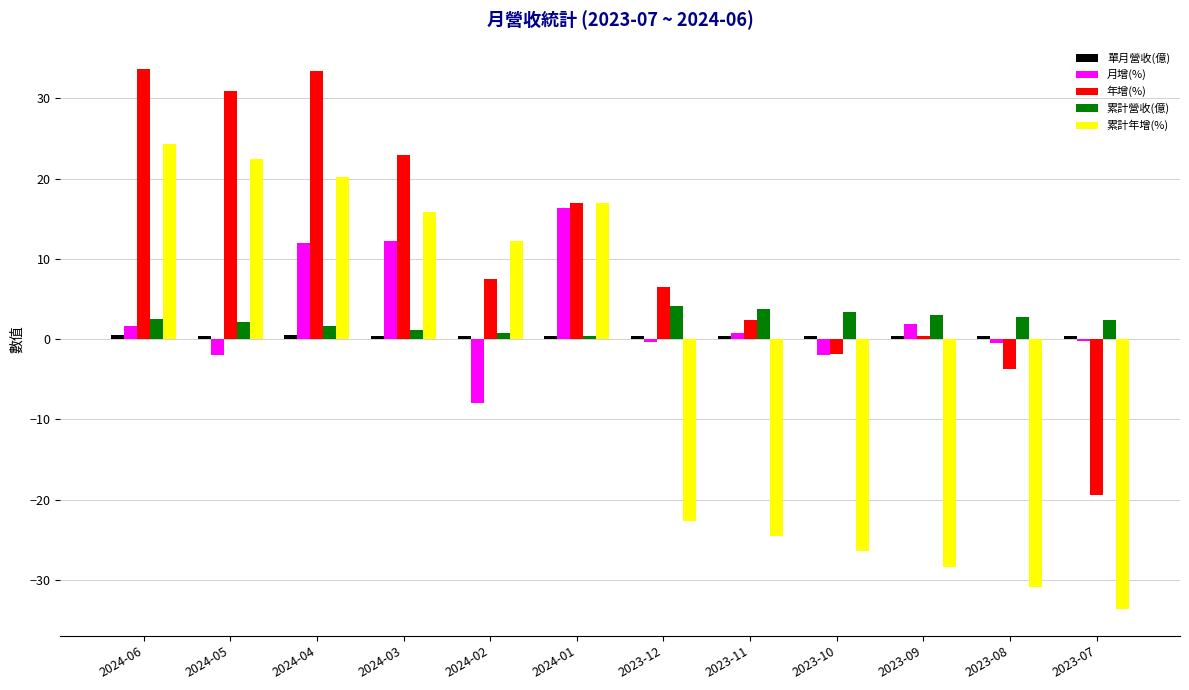

What is the difference between the 月增(%) values at 2023-10 and 2024-02?

6.0